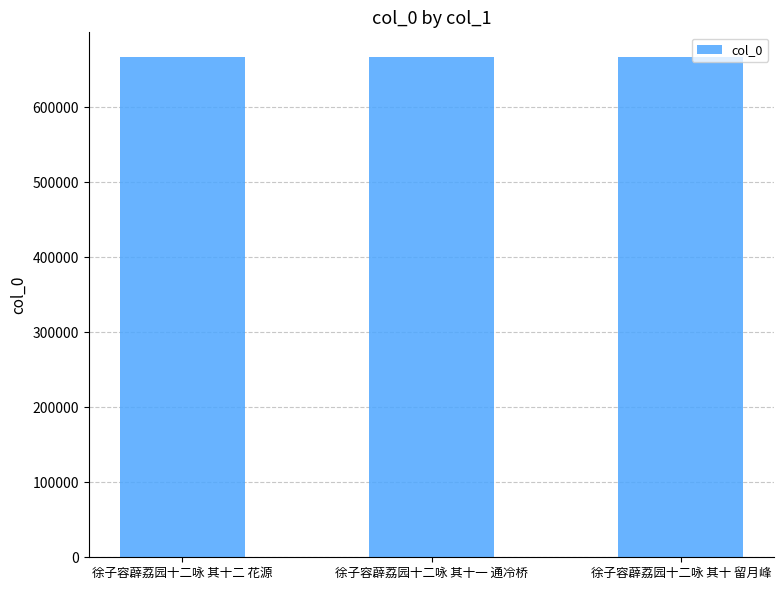

What is the label of the 2nd bar from the left?

徐子容薜荔园十二咏 其十一 通冷桥